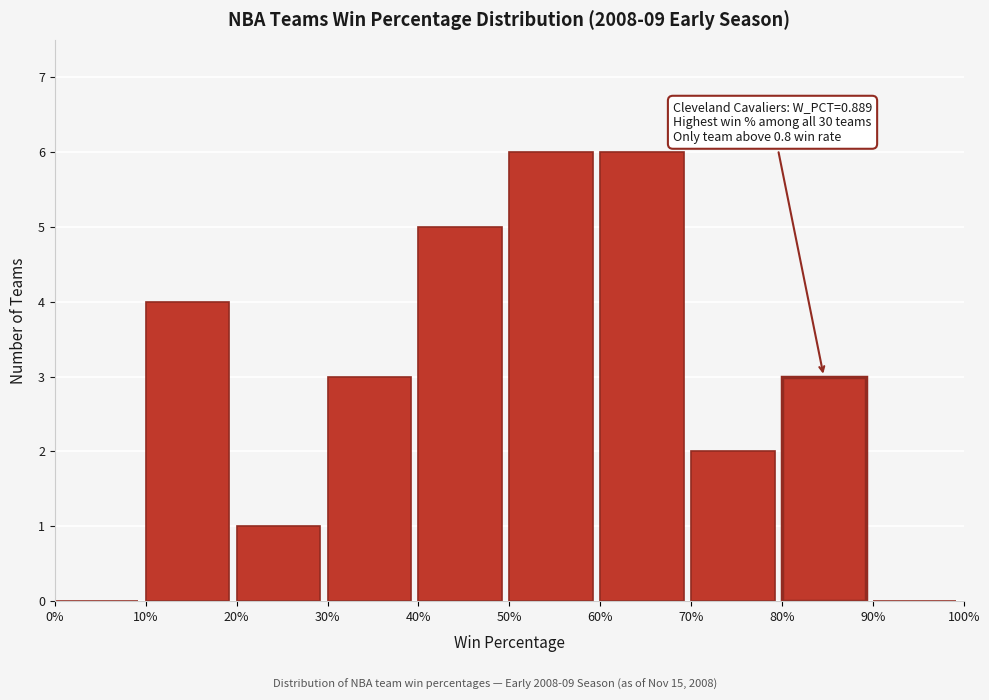

Reading left to right, transcribe all the data shown in this chart.

0%=0	10%=4	20%=1	30%=3	40%=5	50%=6	60%=6	70%=2	80%=3	90%=0